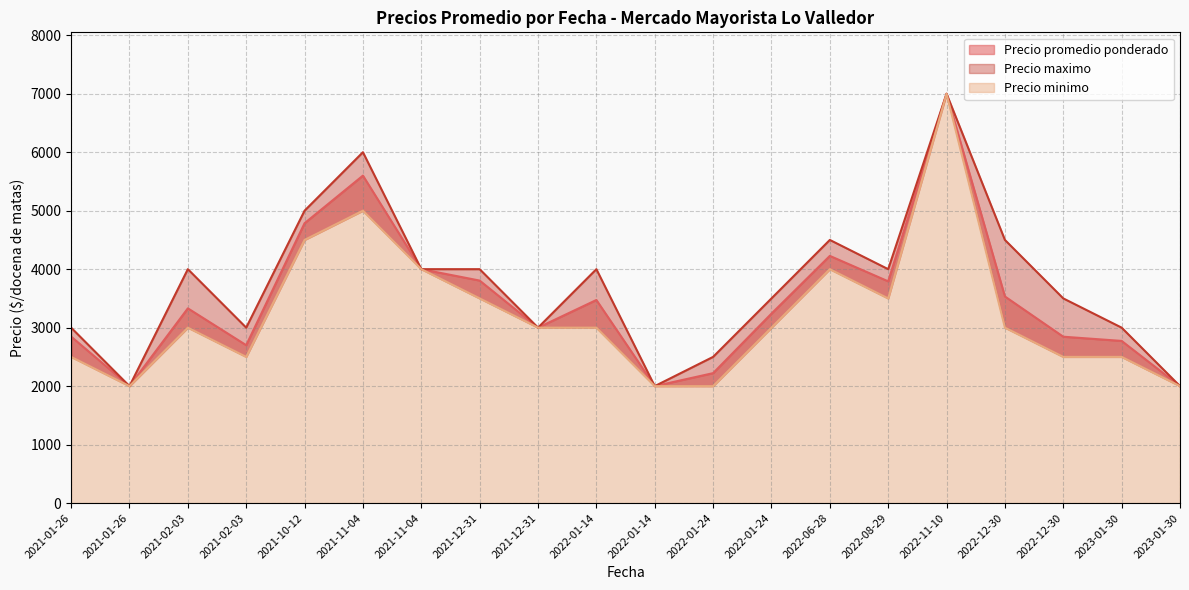

Reading right to left, extract all data points from this chart.

Precio promedio ponderado: 2022-11-10=7000	2021-11-04=4000	2021-11-04=5600	2022-12-30=2845	2022-12-30=3533	2022-01-24=2222	2022-01-24=3240	2022-06-28=4227	2022-01-14=2000	2022-01-14=3473	2022-08-29=3792	2021-01-26=2000	2021-01-26=2847	2023-01-30=2000	2023-01-30=2773	2021-02-03=2700	2021-02-03=3330	2021-10-12=4786	2021-12-31=3000	2021-12-31=3805
Precio maximo: 2022-11-10=7000	2021-11-04=4000	2021-11-04=6000	2022-12-30=3500	2022-12-30=4500	2022-01-24=2500	2022-01-24=3500	2022-06-28=4500	2022-01-14=2000	2022-01-14=4000	2022-08-29=4000	2021-01-26=2000	2021-01-26=3000	2023-01-30=2000	2023-01-30=3000	2021-02-03=3000	2021-02-03=4000	2021-10-12=5000	2021-12-31=3000	2021-12-31=4000
Precio minimo: 2022-11-10=7000	2021-11-04=4000	2021-11-04=5000	2022-12-30=2500	2022-12-30=3000	2022-01-24=2000	2022-01-24=3000	2022-06-28=4000	2022-01-14=2000	2022-01-14=3000	2022-08-29=3500	2021-01-26=2000	2021-01-26=2500	2023-01-30=2000	2023-01-30=2500	2021-02-03=2500	2021-02-03=3000	2021-10-12=4500	2021-12-31=3000	2021-12-31=3500